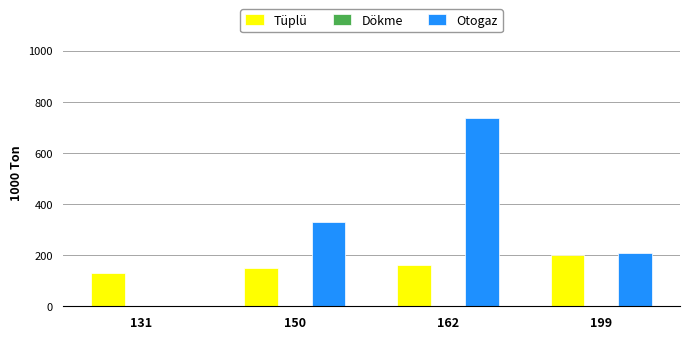

The value of Otogaz at 199 is 210.0. True or false?

True